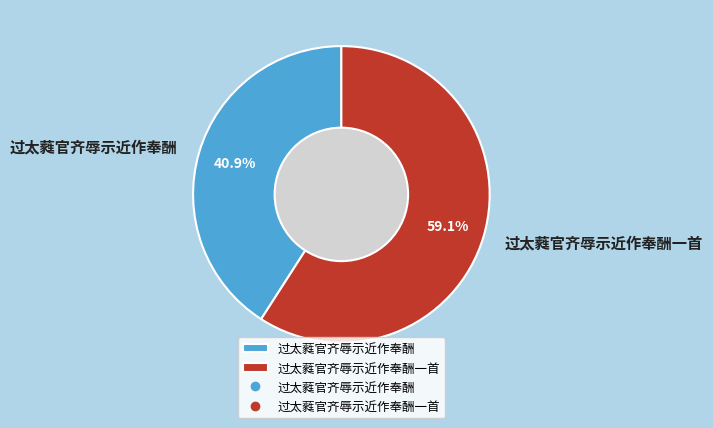

Count the number of slices in the pie.

2